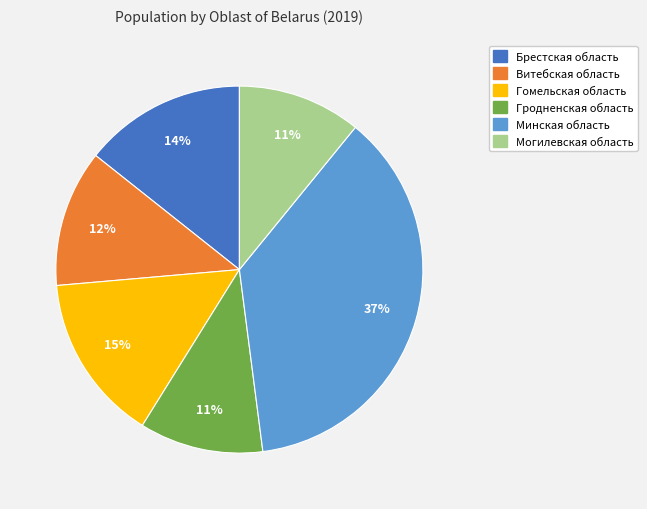

True or false: Витебская область accounts for 1% of the total.

False